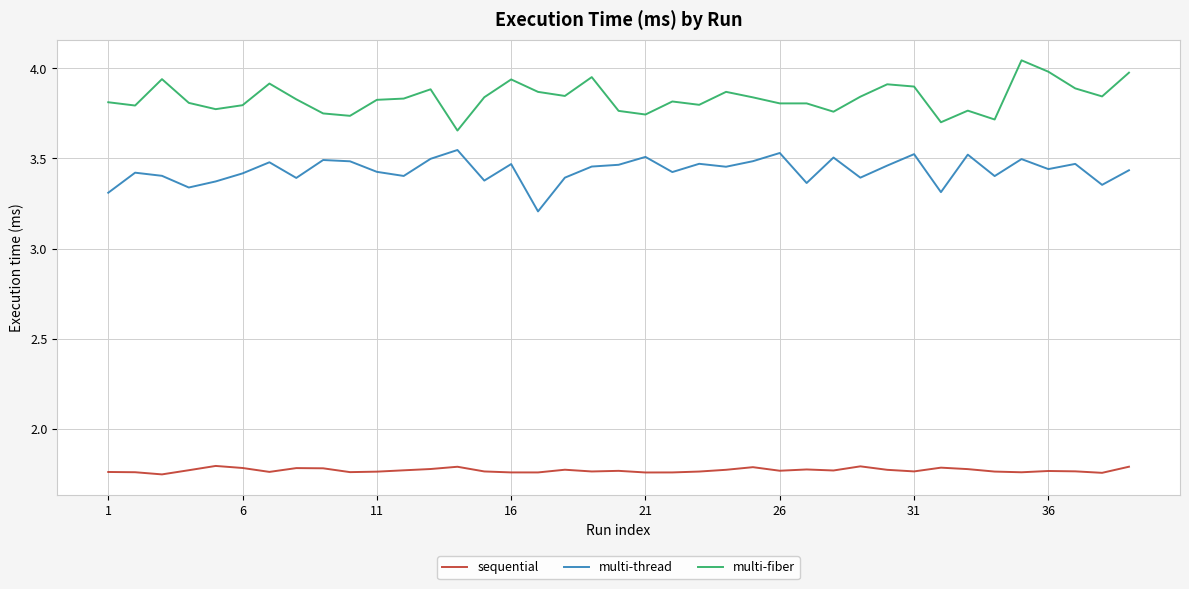

Rank the series by their maximum value, from lowest to highest.

sequential, multi-thread, multi-fiber